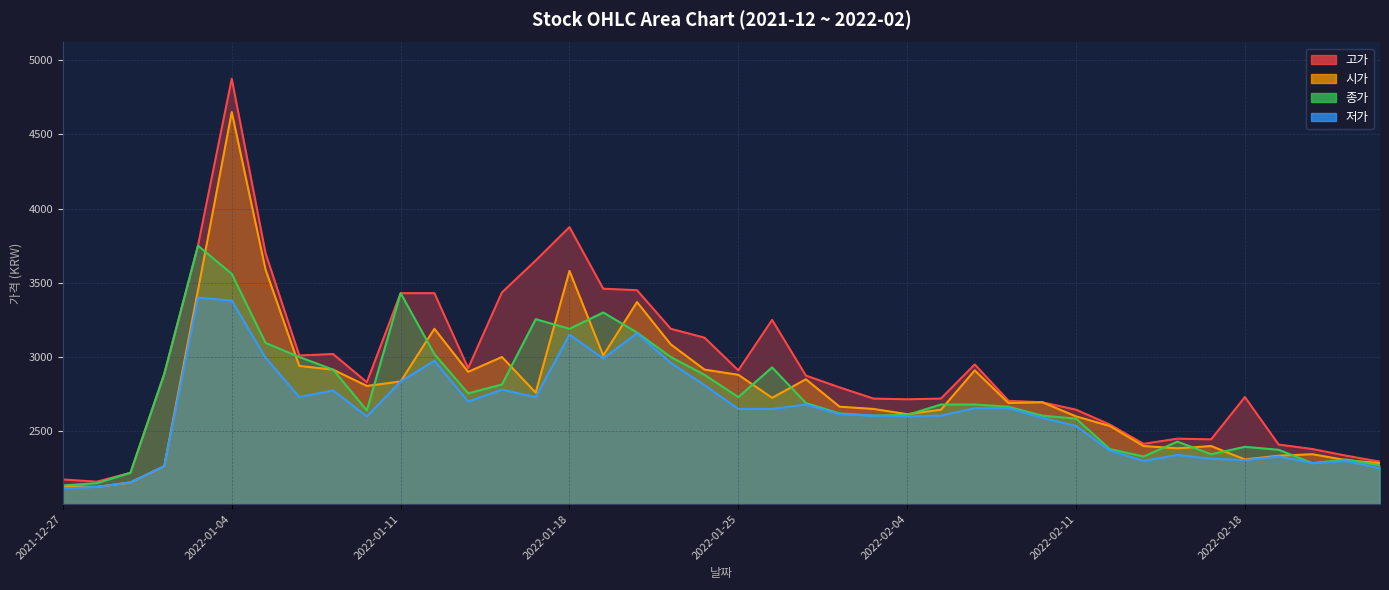

Which label corresponds to the smallest value in the chart?

2021-12-27